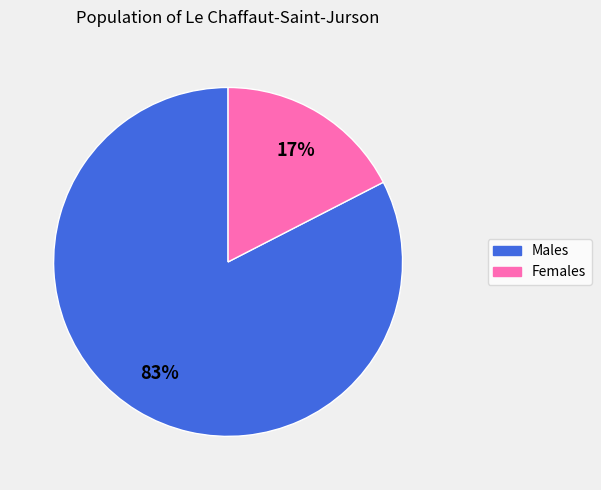

How many segments does this pie chart have?

2